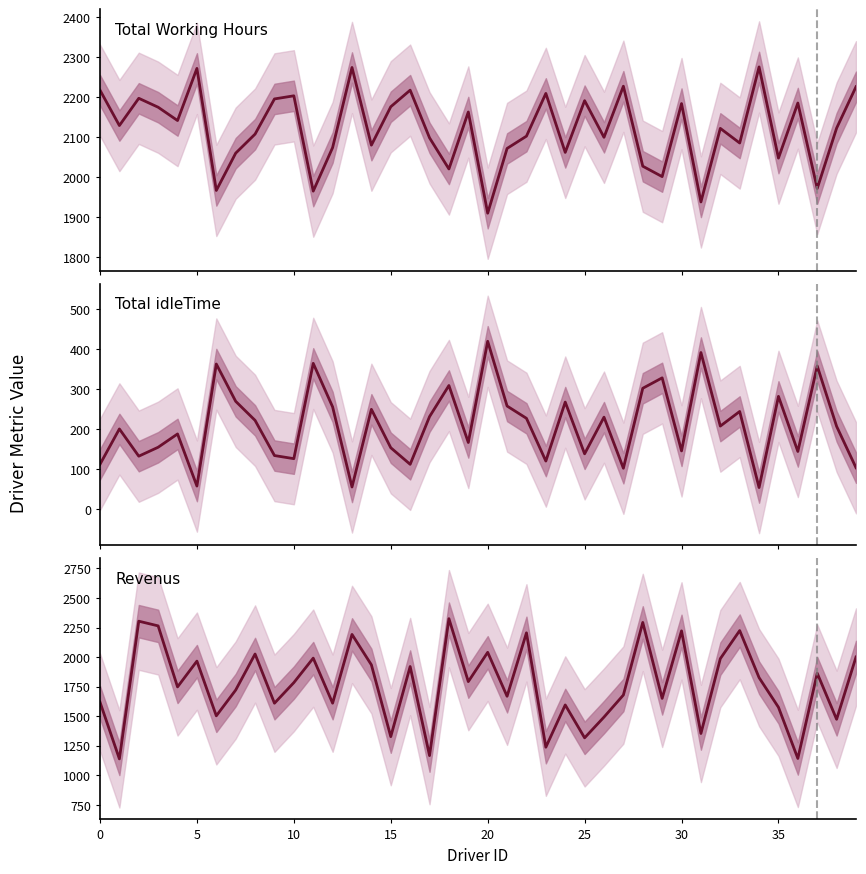

Which label corresponds to the largest value in the chart?

18